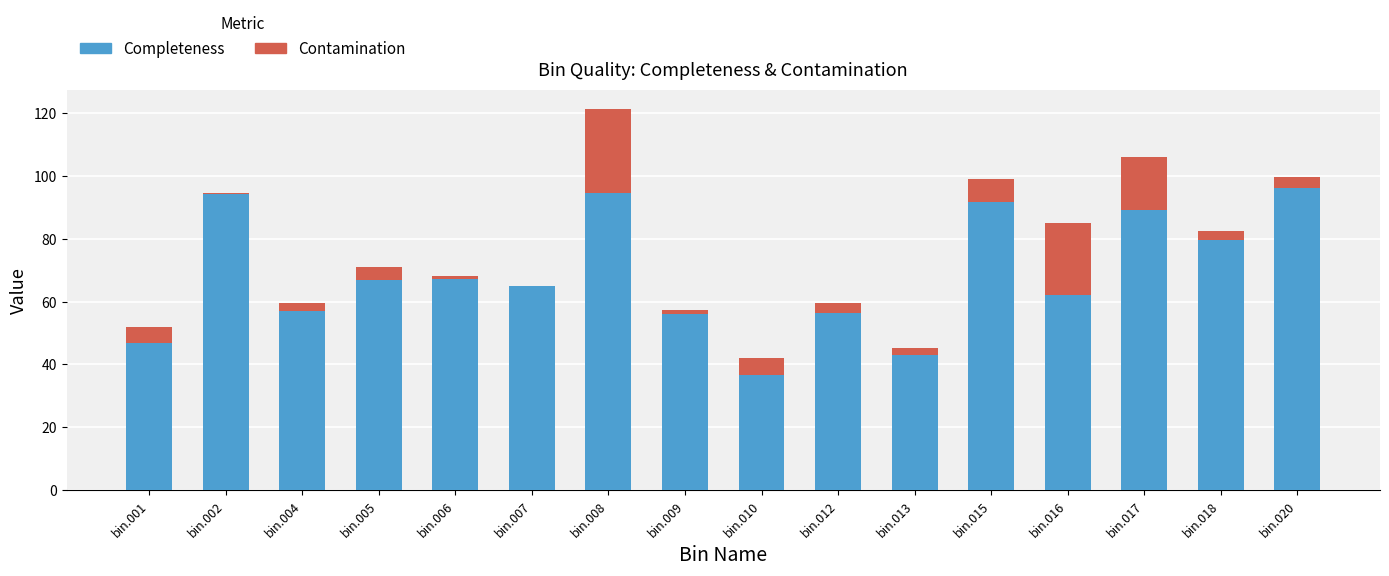

What is the sum of all Completeness values?

1103.7